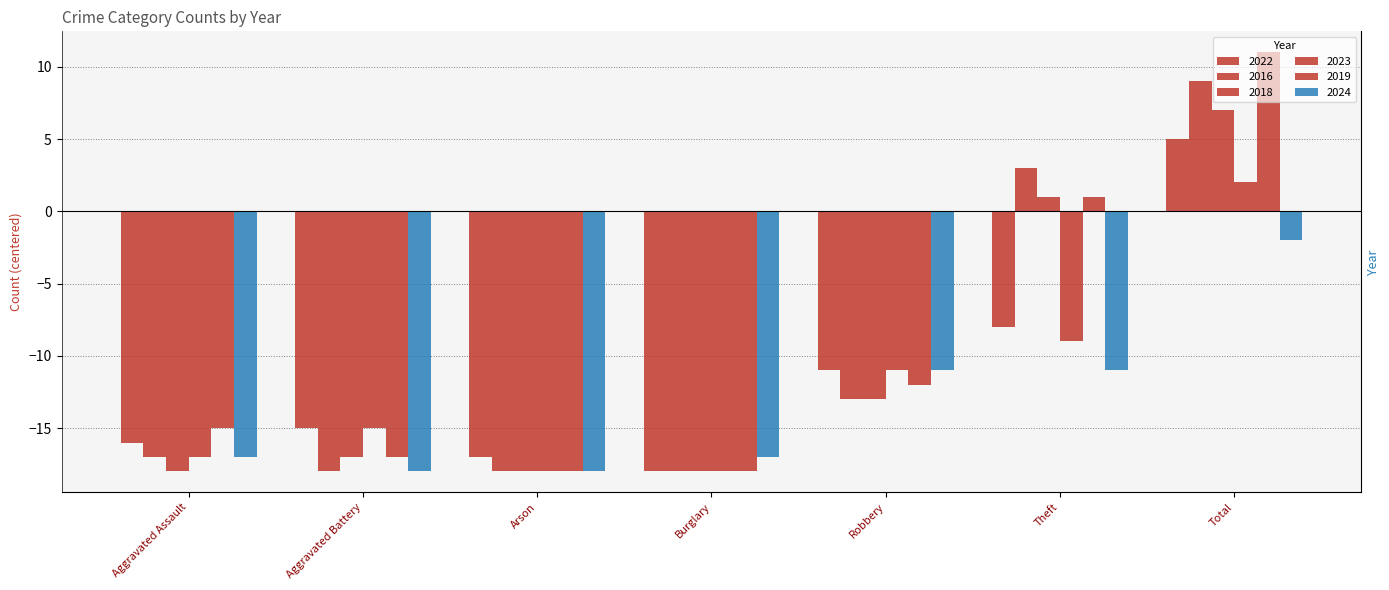

What is the difference between the highest and lowest values at Total?

13